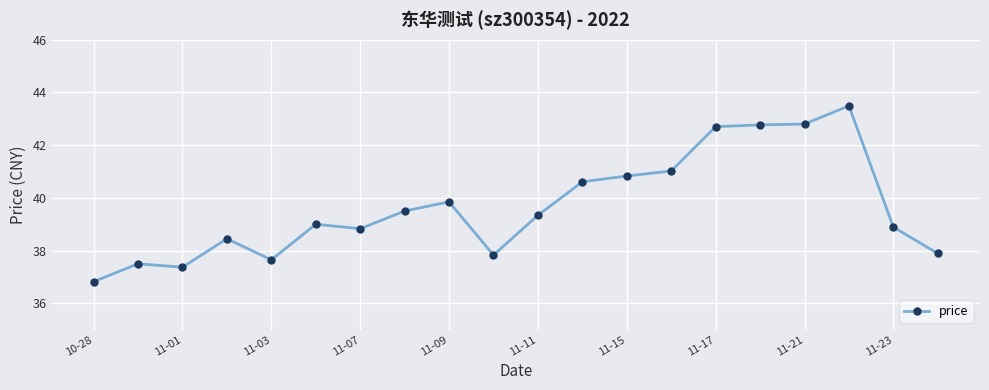

True or false: the data has more than 1 interior local peaks.

True